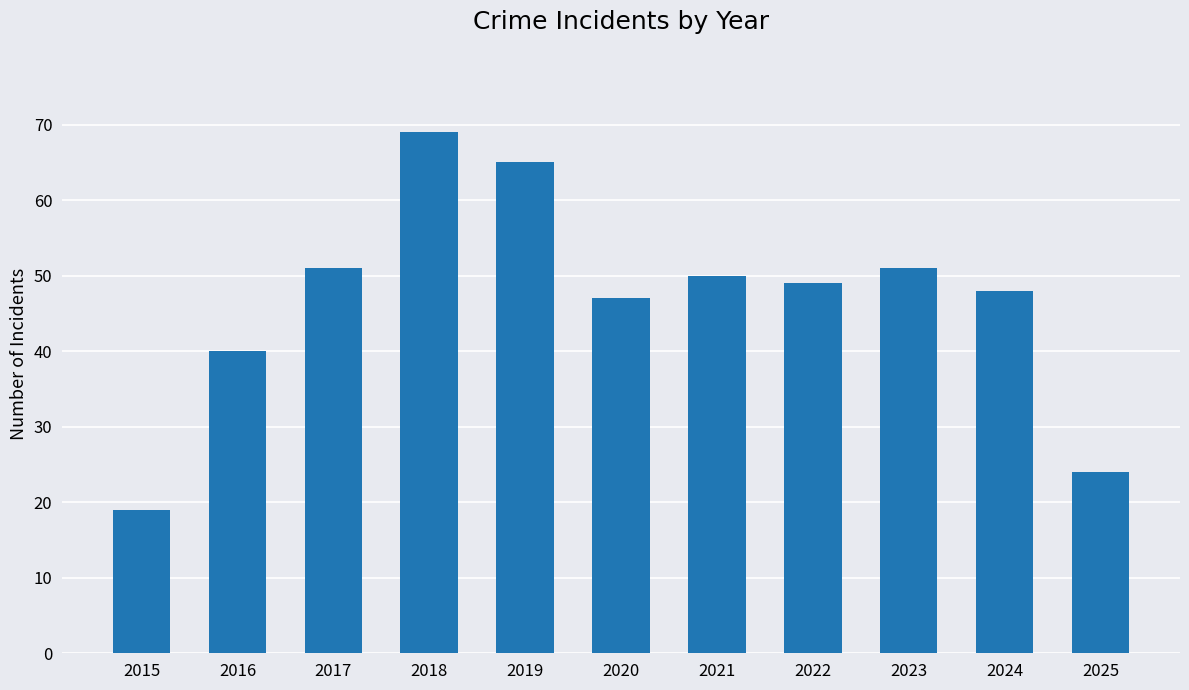

How many values are below 49?

5